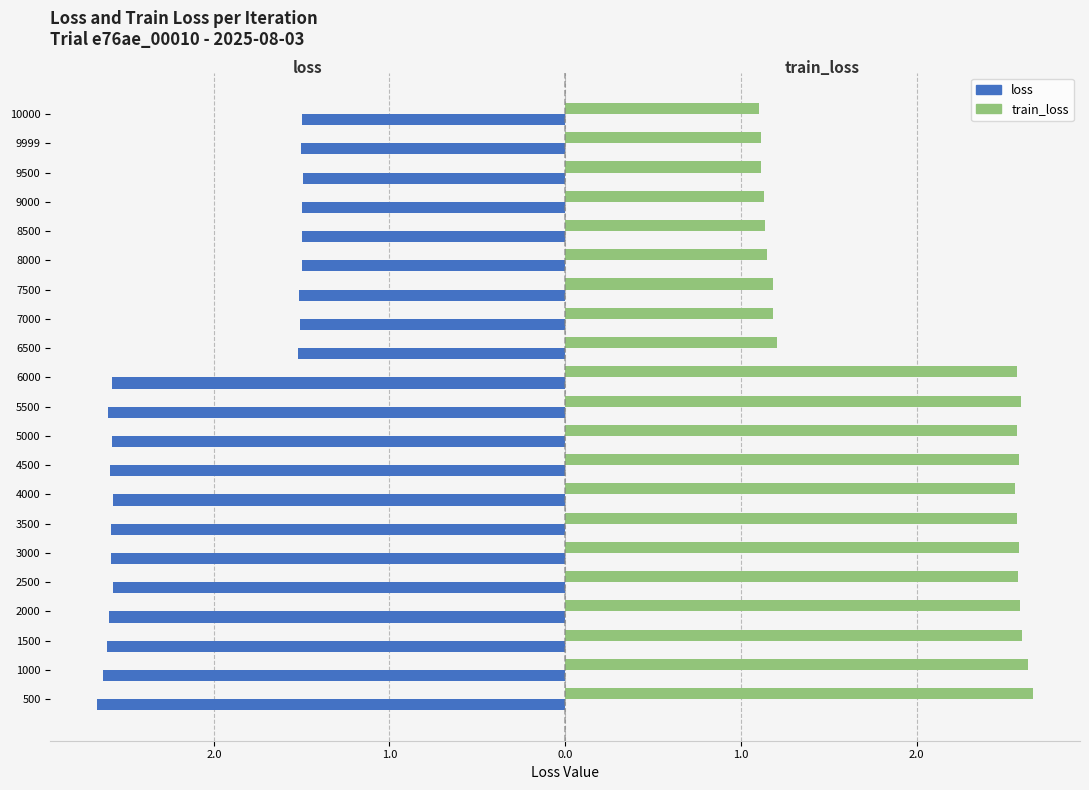

What is the highest value of the train_loss series?

2.7